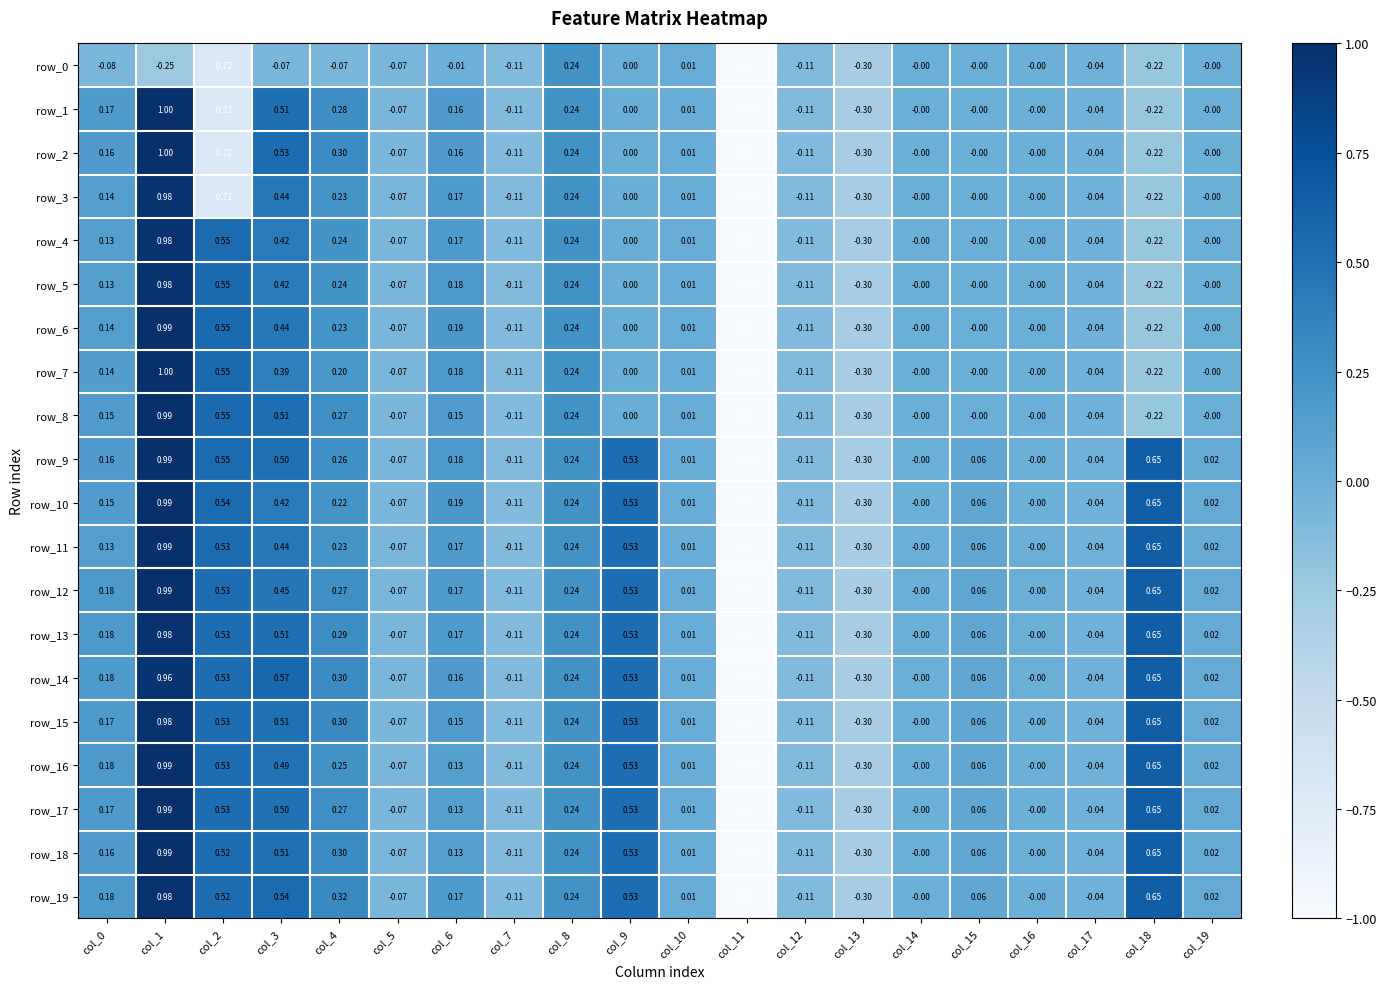

Is the value of row_3 at col_17 greater than the value of row_13 at col_16?

No